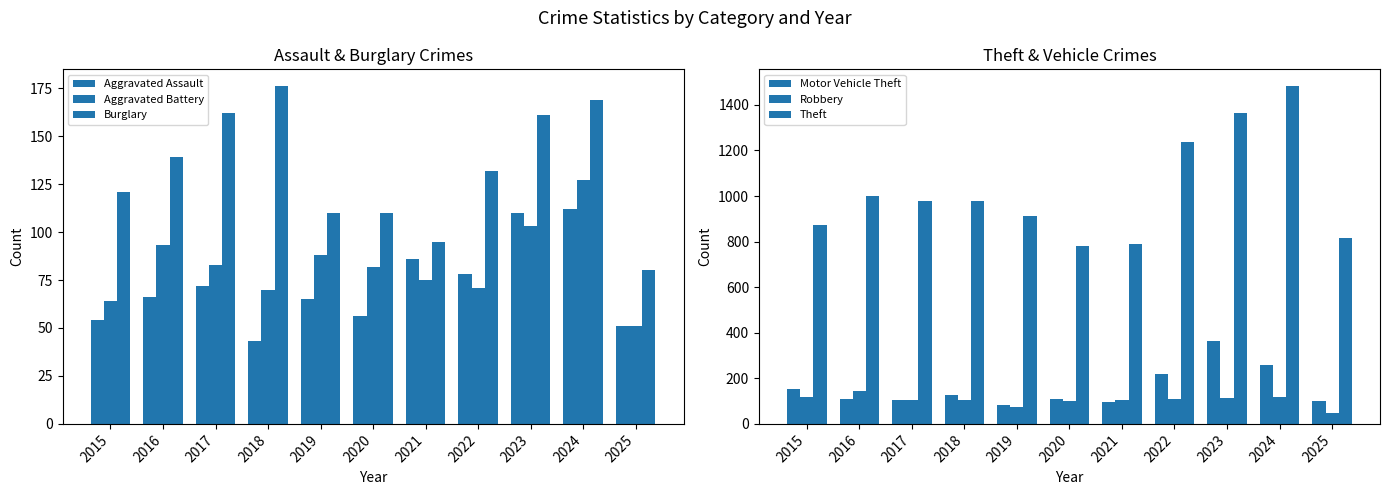

What is the spread (max minus min) of values at 2023?

1260